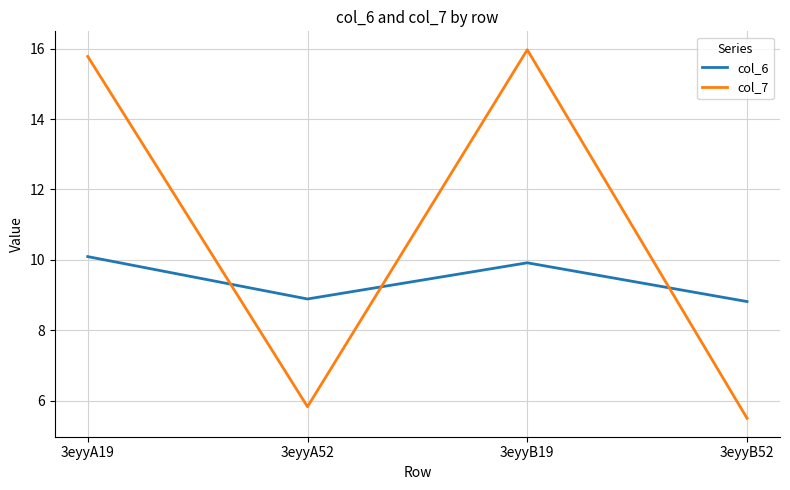

How many lines are shown in the chart?

2